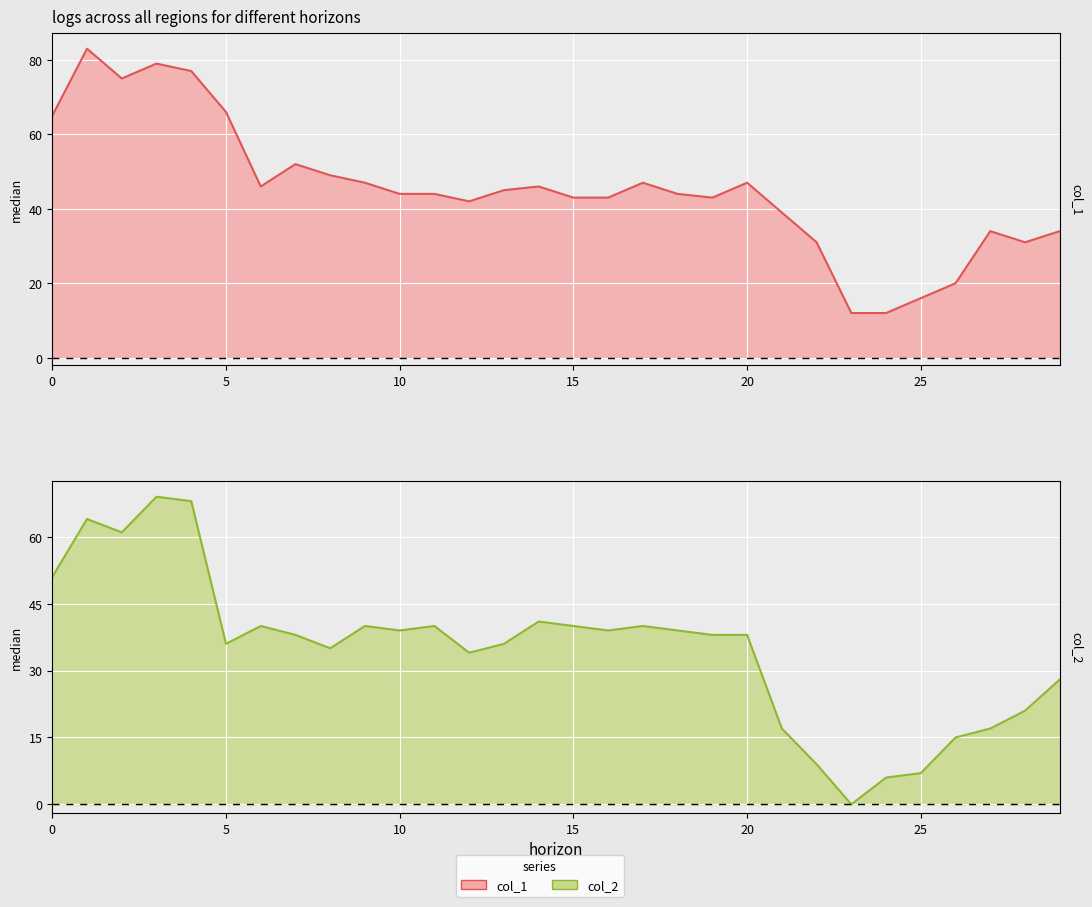

What is the difference between the col_1 values at 17 and 11?

3